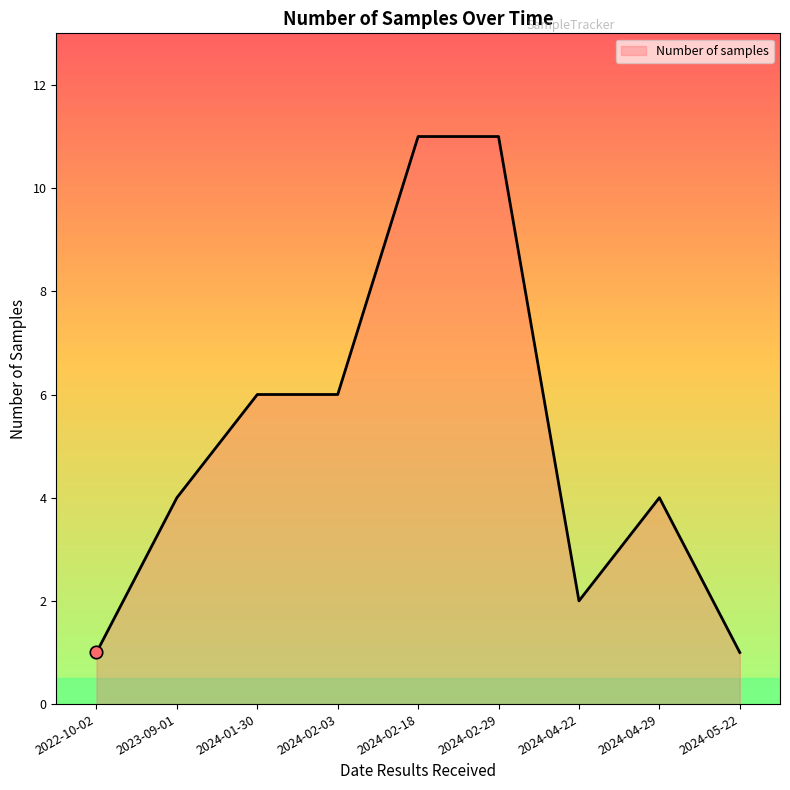

What is the change in value from 2024-01-30 to 2024-04-22?

-4